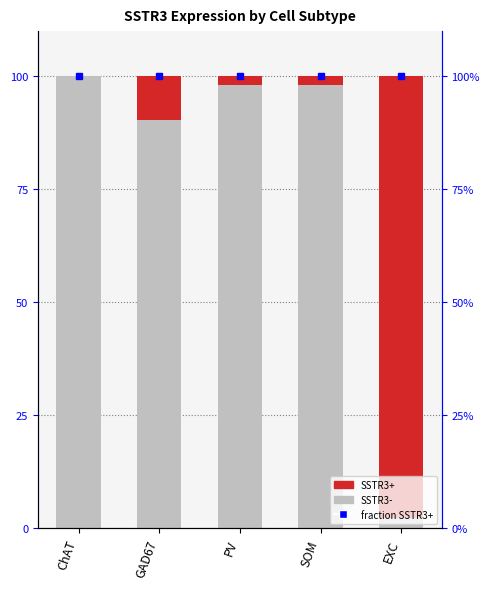

Reading right to left, extract all data points from this chart.

SSTR3-: EXC=0.0	SOM=1.0	PV=1.0	GAD67=0.9	ChAT=1.0
SSTR3+: EXC=1.0	SOM=0.0	PV=0.0	GAD67=0.1	ChAT=0.0